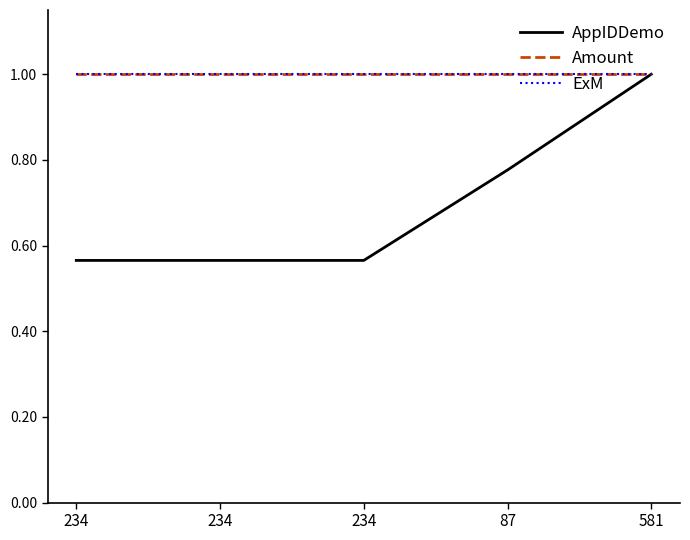

Does the chart display data point markers on the line(s)?

No